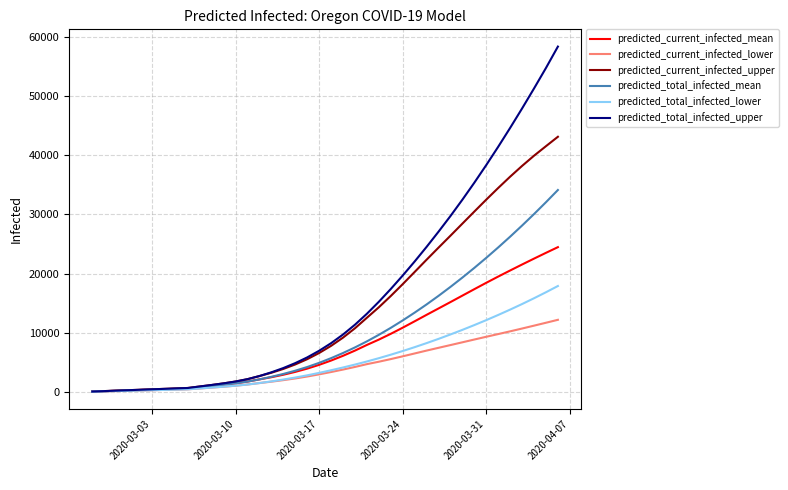

Which series has the largest total across all categories?

predicted_total_infected_upper